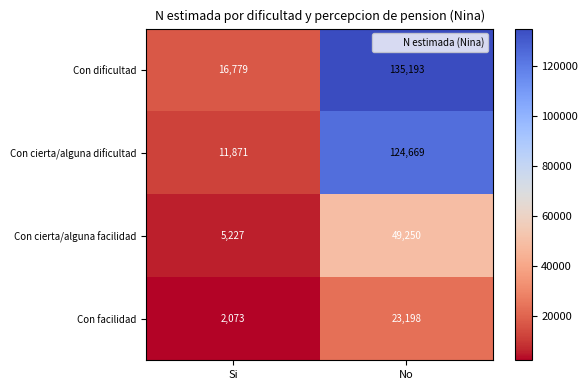

Rank the series at Si from highest to lowest value.

Con dificultad, Con cierta/alguna dificultad, Con cierta/alguna facilidad, Con facilidad